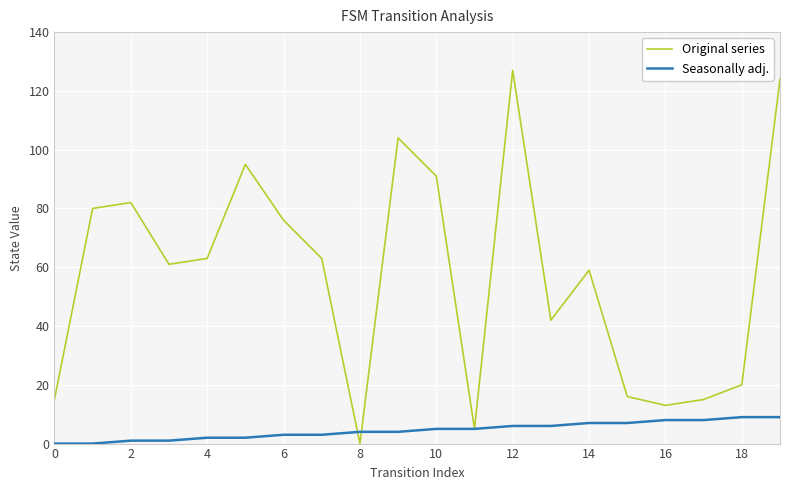

Rank the series by their maximum value, from lowest to highest.

Seasonally adj., Original series